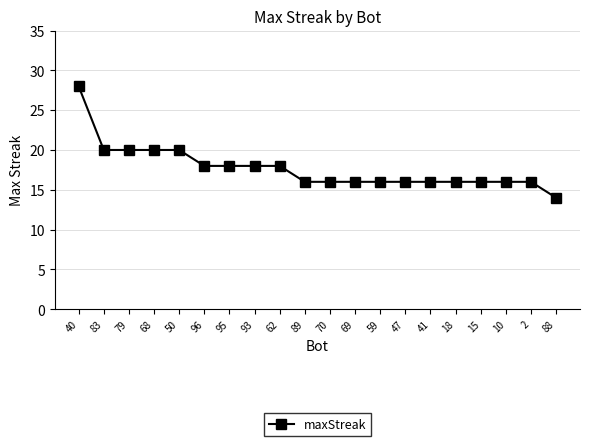

How many categories are shown in the chart?

20